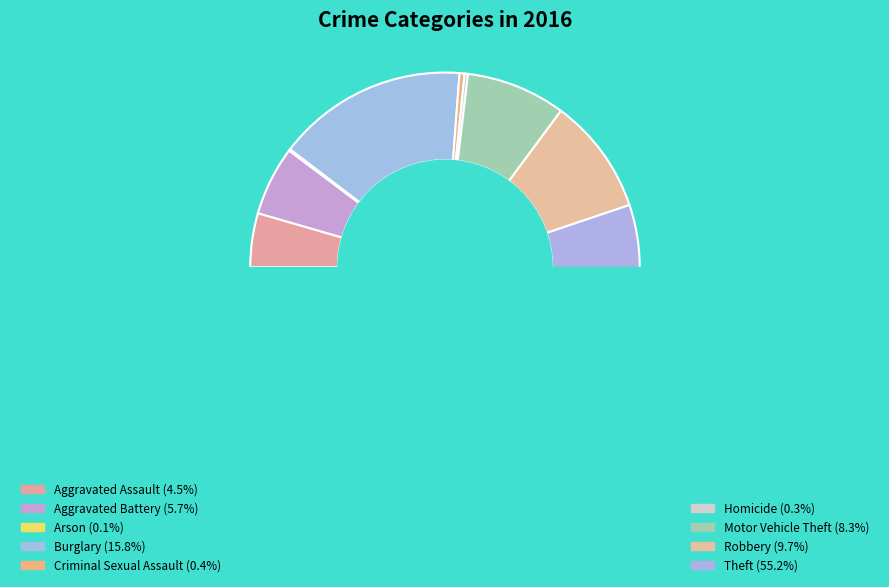

To the nearest percent, what is the difference between the largest and smallest slice percentages?

55%